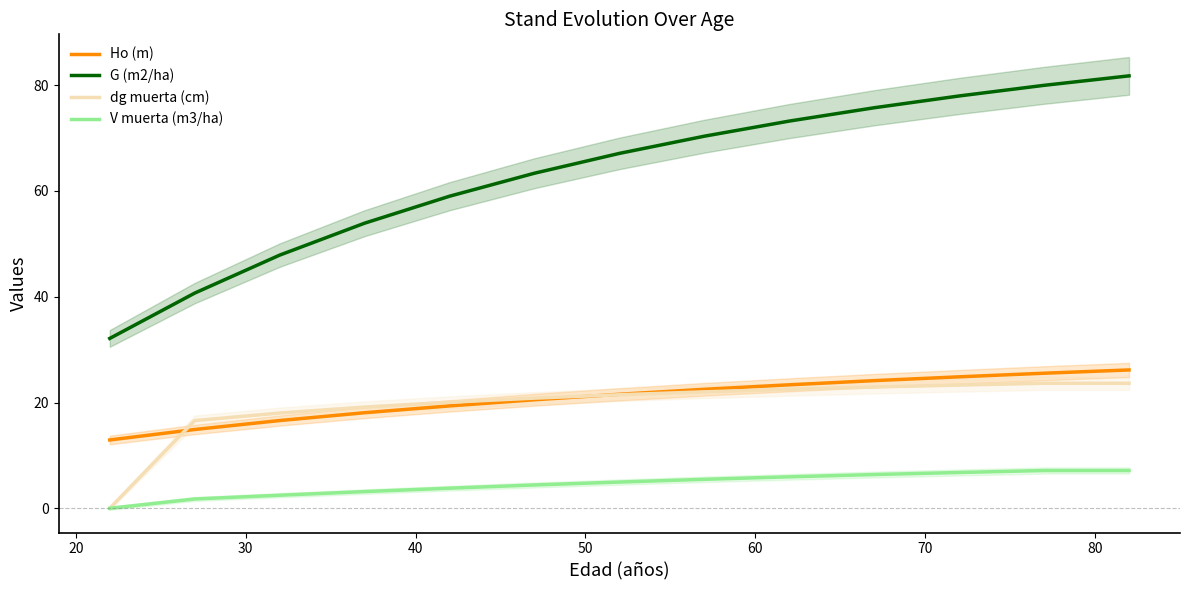

What is the value of the V muerta (m3/ha) point at the 13th from the left?

7.1